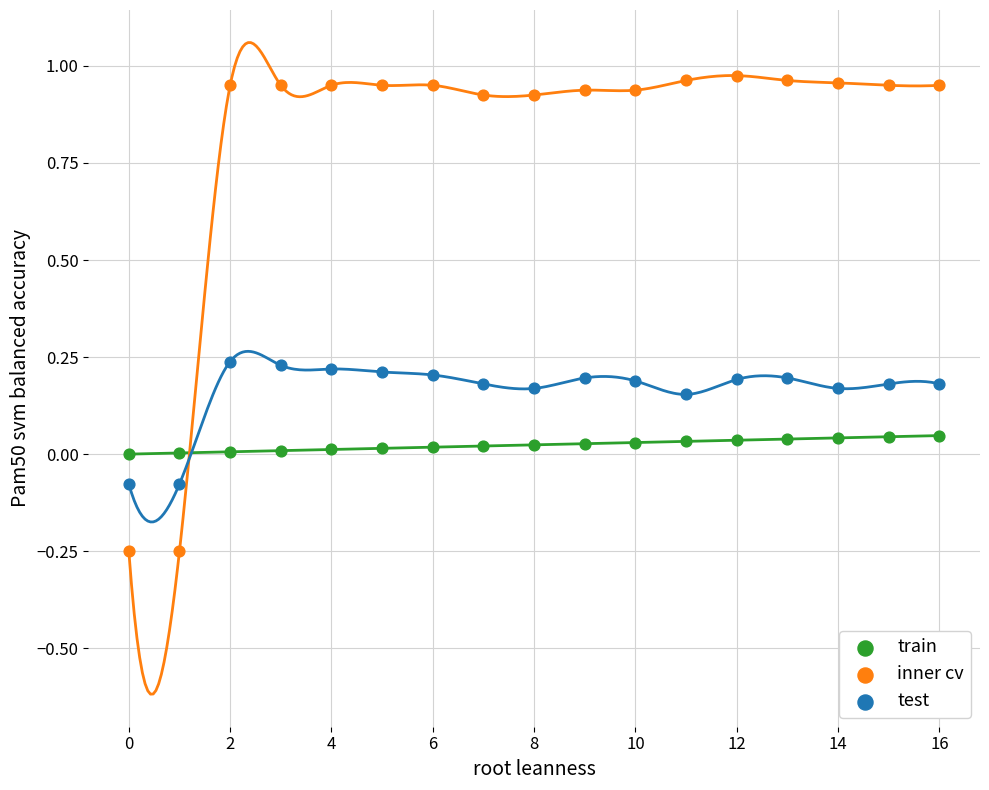

Across all data points, what is the range of Y values (max minus min)?

1.2